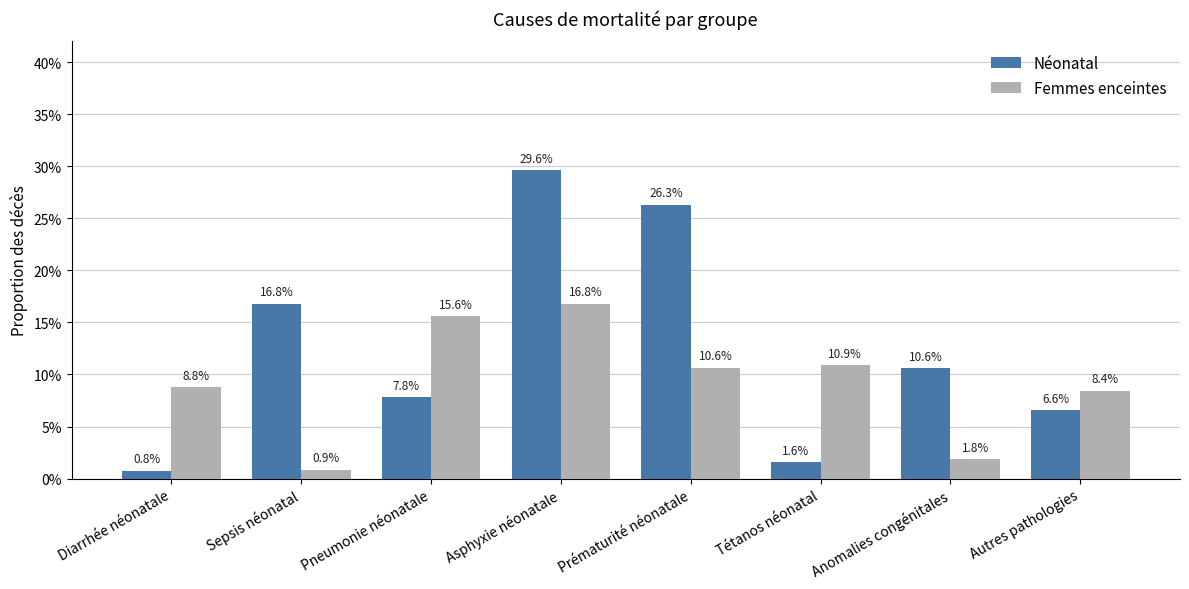

Reading right to left, what are all the values shown in this chart?

Néonatal: Autres pathologies=0.1	Anomalies congénitales=0.1	Tétanos néonatal=0.0	Prématurité néonatale=0.3	Asphyxie néonatale=0.3	Pneumonie néonatale=0.1	Sepsis néonatal=0.2	Diarrhée néonatale=0.0
Femmes enceintes: Autres pathologies=0.1	Anomalies congénitales=0.0	Tétanos néonatal=0.1	Prématurité néonatale=0.1	Asphyxie néonatale=0.2	Pneumonie néonatale=0.2	Sepsis néonatal=0.0	Diarrhée néonatale=0.1